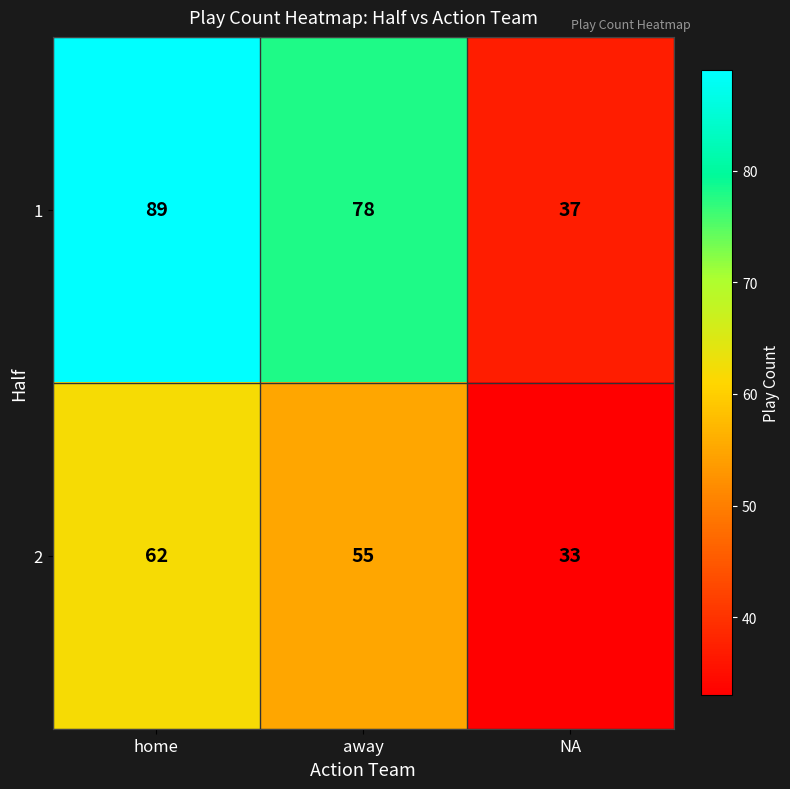

Reading right to left, transcribe all the data shown in this chart.

1: 37	78	89
2: 33	55	62